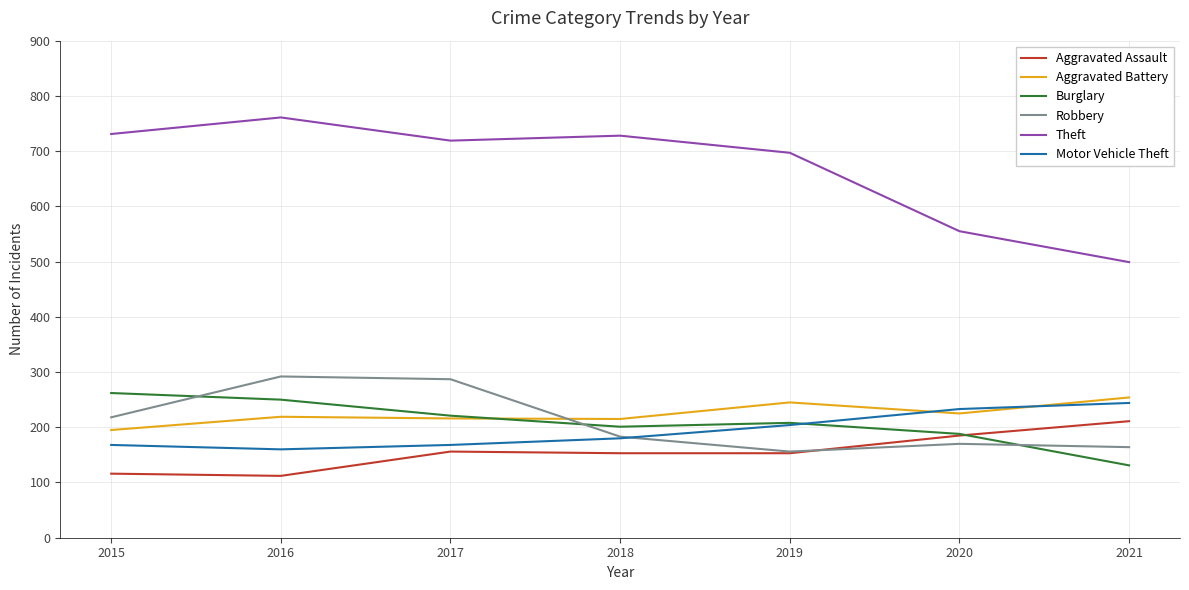

Is it true that Burglary equals 262 at 2015?

True